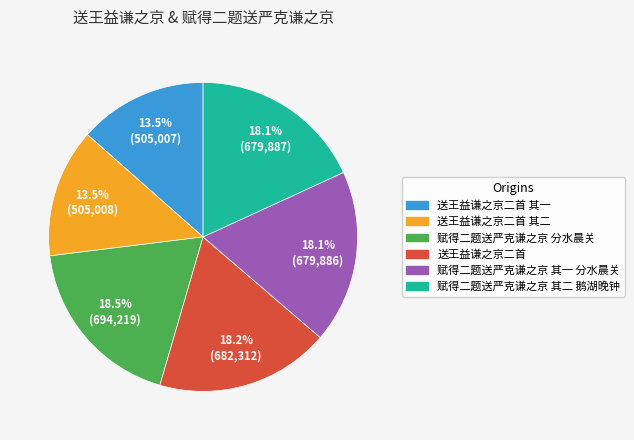

What percentage do 赋得二题送严克谦之京 其一 分水晨关 and 送王益谦之京二首 其一 together represent?

31.6%